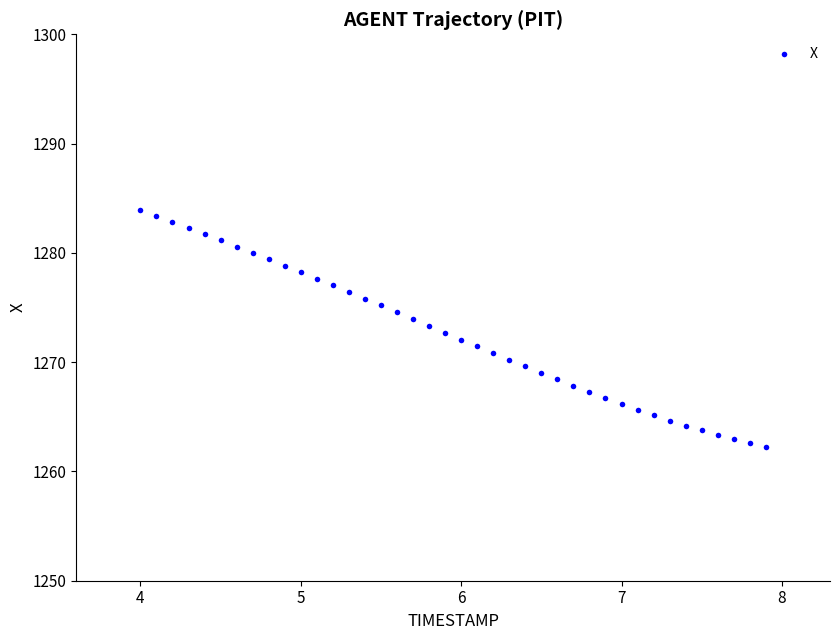

What is the range of Y values (max minus min)?

21.7